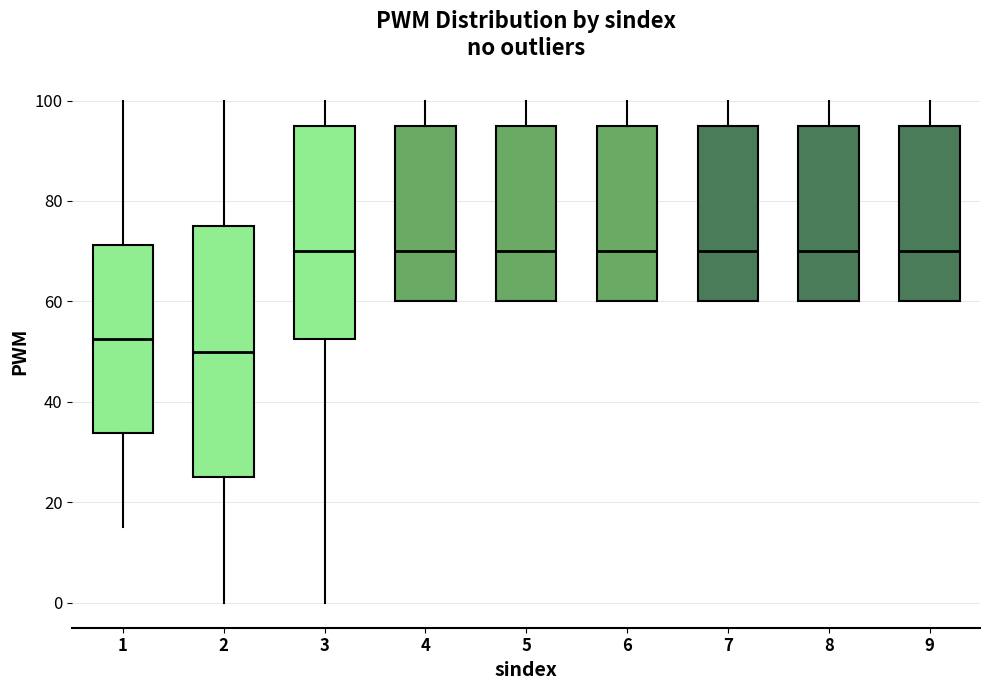

Where is the lower edge of the box at x = 7 on the y-axis? The values are not printed on the chart, so give them approximately, as read against the axis.

60